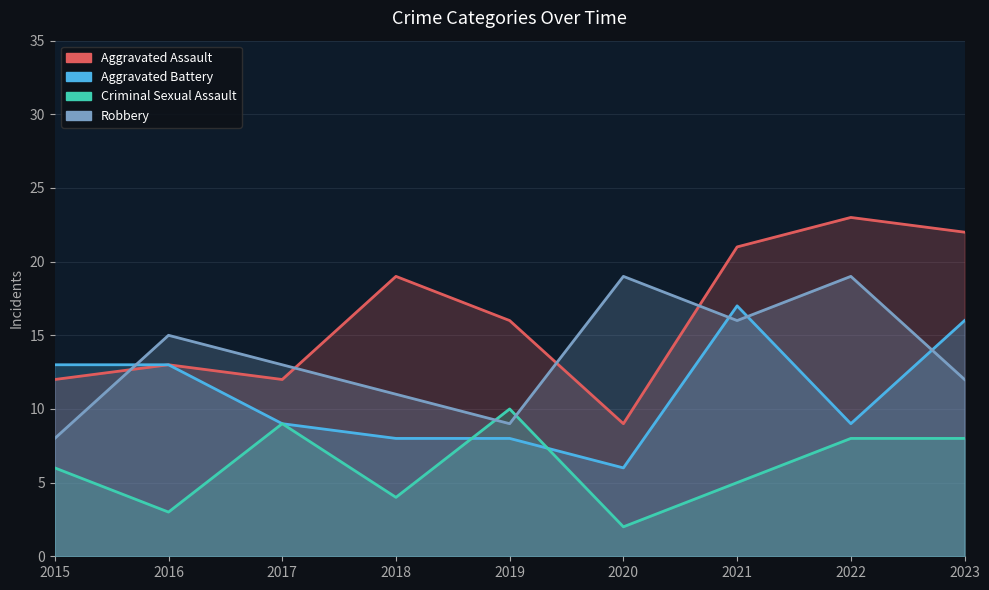

What is the value of the Aggravated Battery point at the 8th from the left?

9